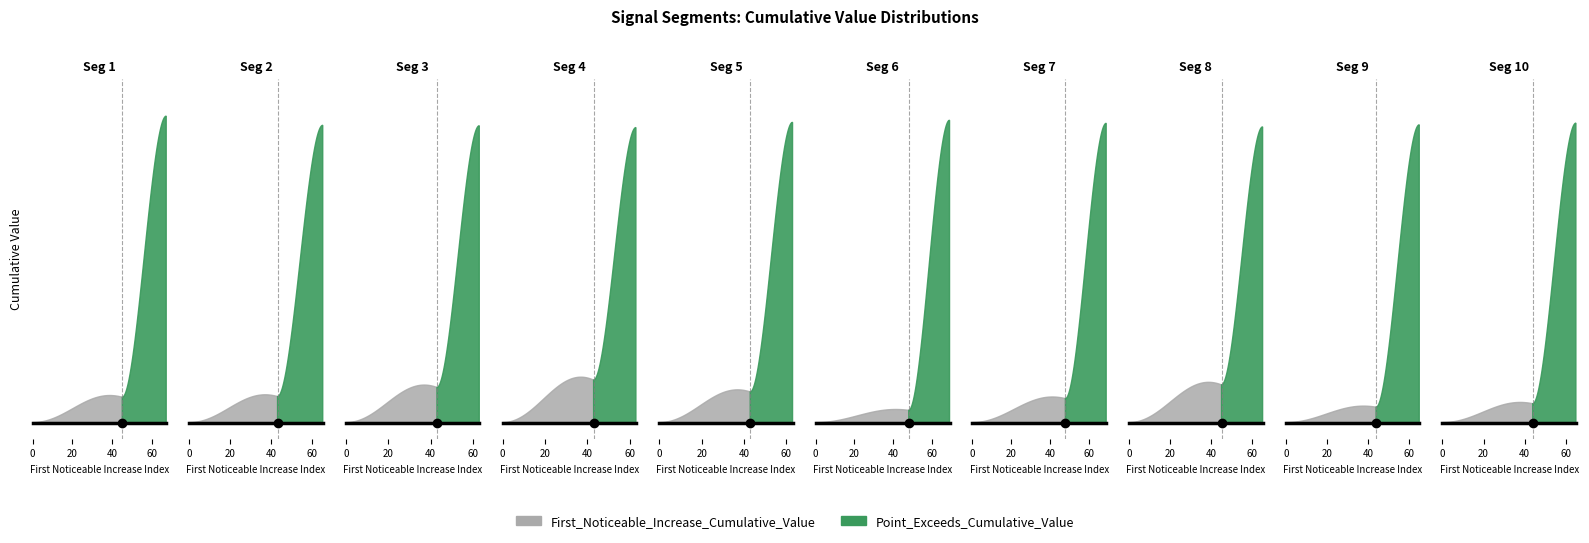

What is the difference between the maximum and second lowest values in the First_Noticeable_Increase_Cumulative_Value series?

0.1